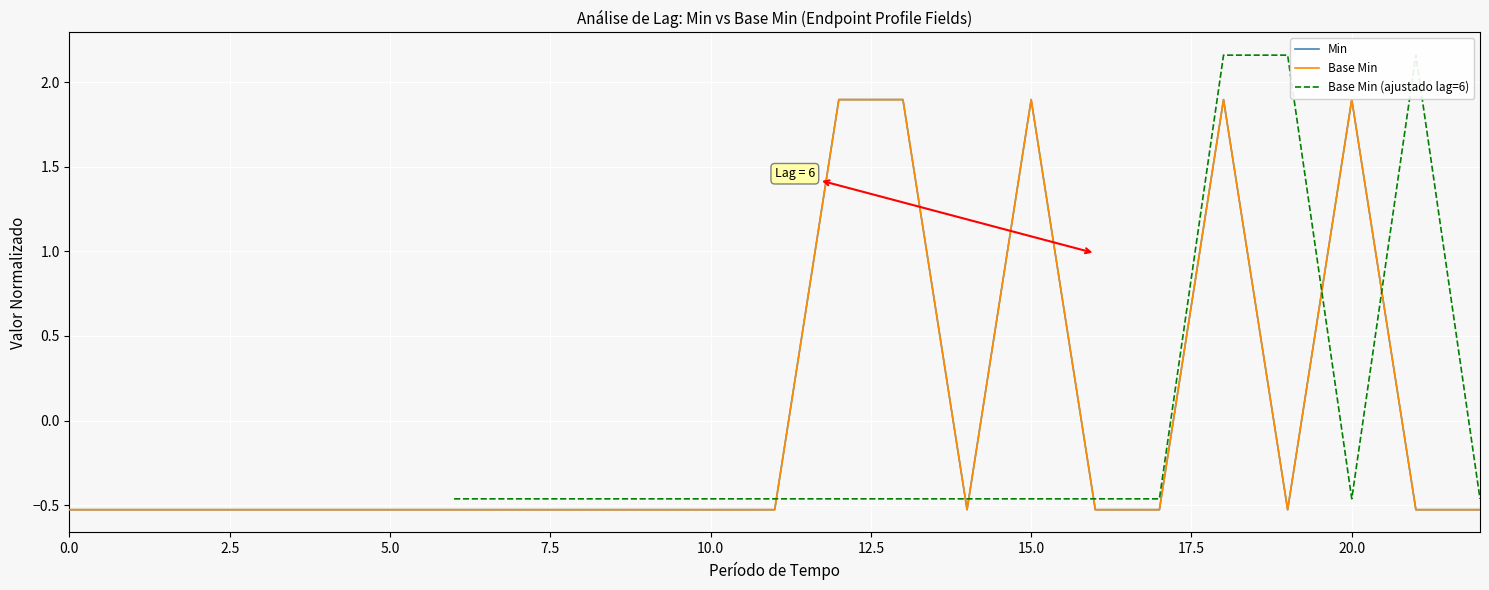

What is the label of the 3rd point from the right?

20